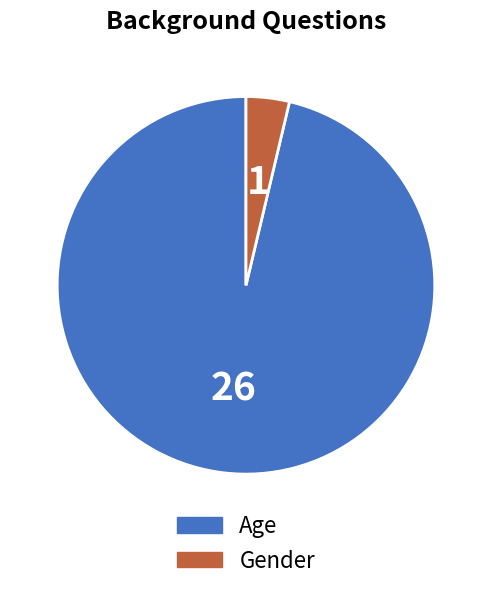

Approximately how many times larger is the value at Age compared to Gender?

26.0